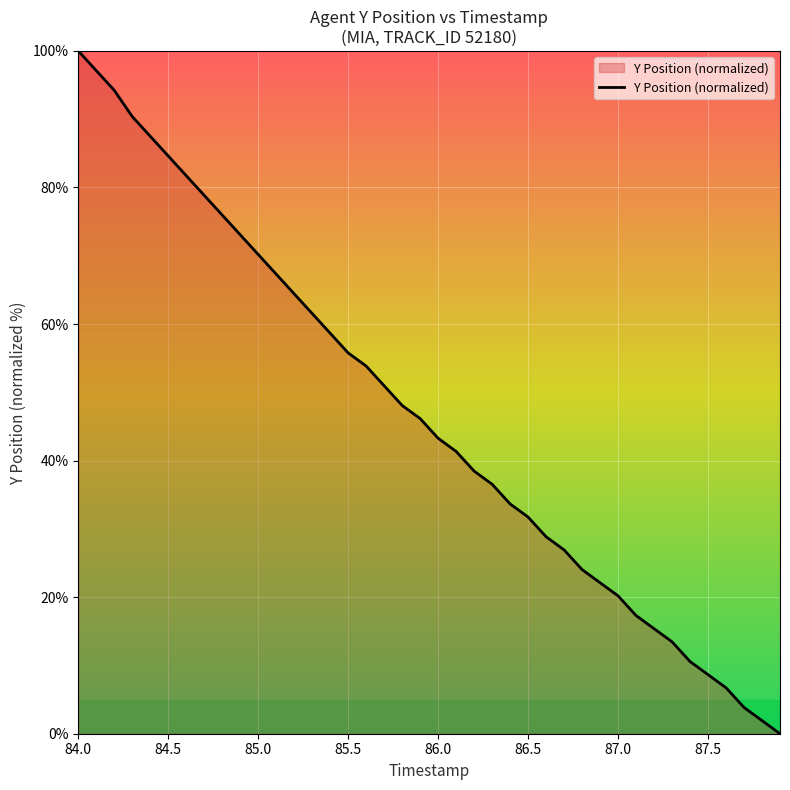

What is the greatest value displayed?

100.0